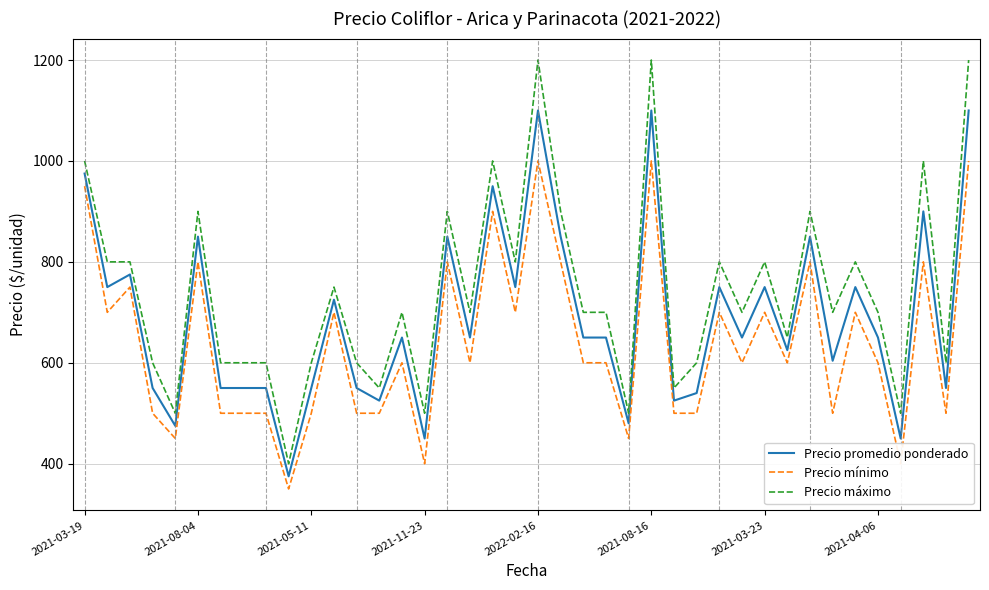

What is the sum of all Precio mínimo values?

25550